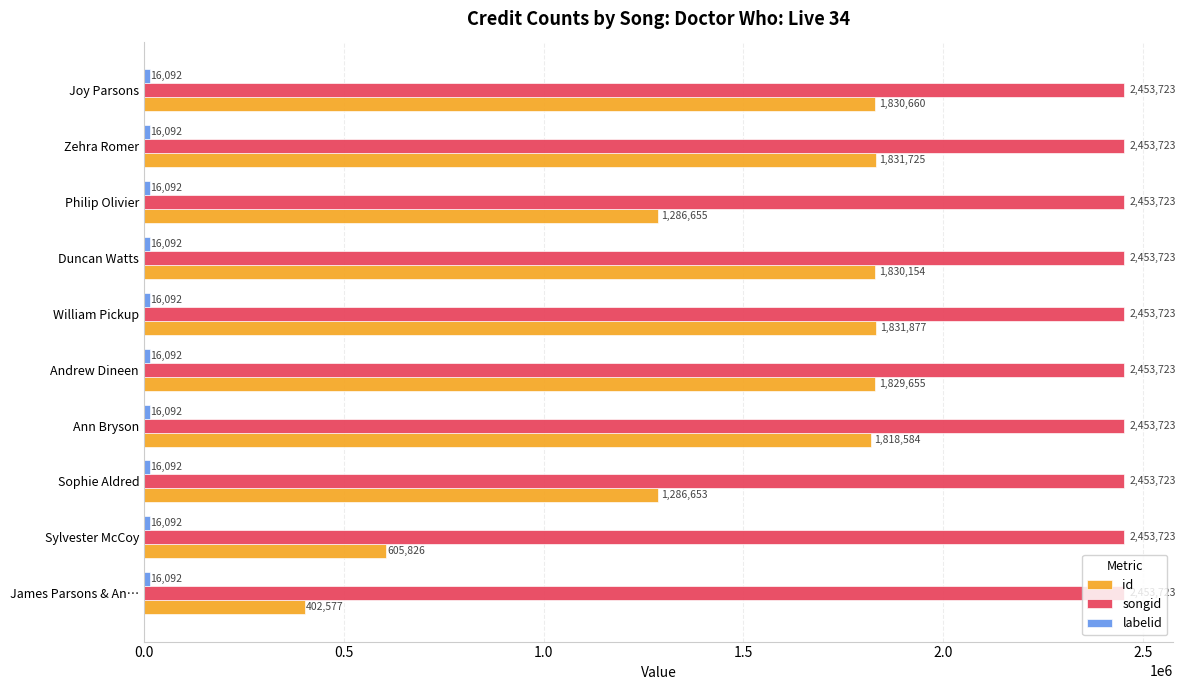

What is the difference between the id values at Sophie Aldred and Andrew Dineen?

543002